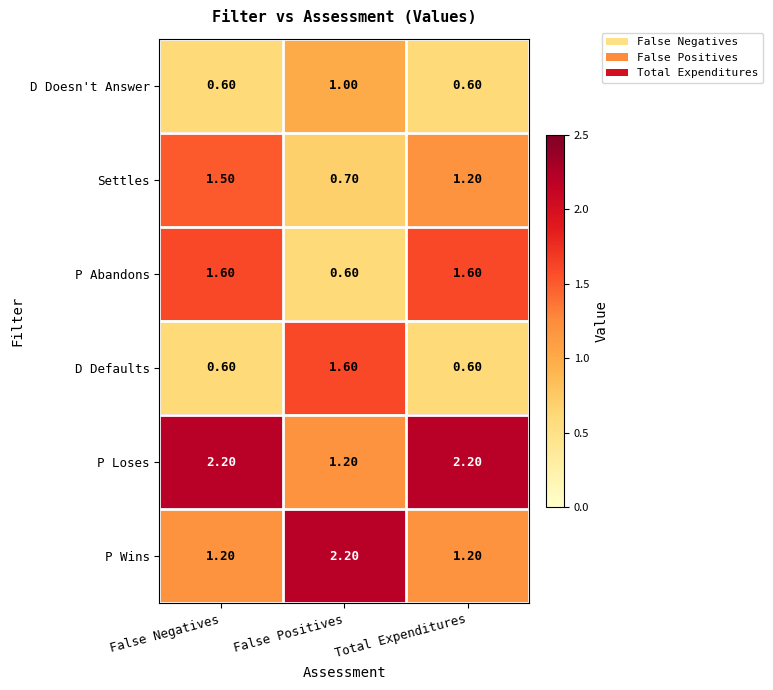

What is the spread (max minus min) of values at False Negatives?

1.6